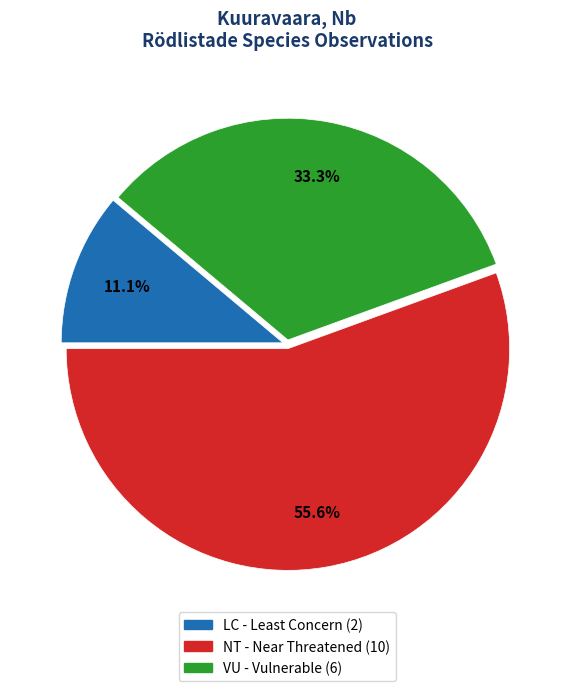

What percentage is the VU slice, to the nearest percent?

33%